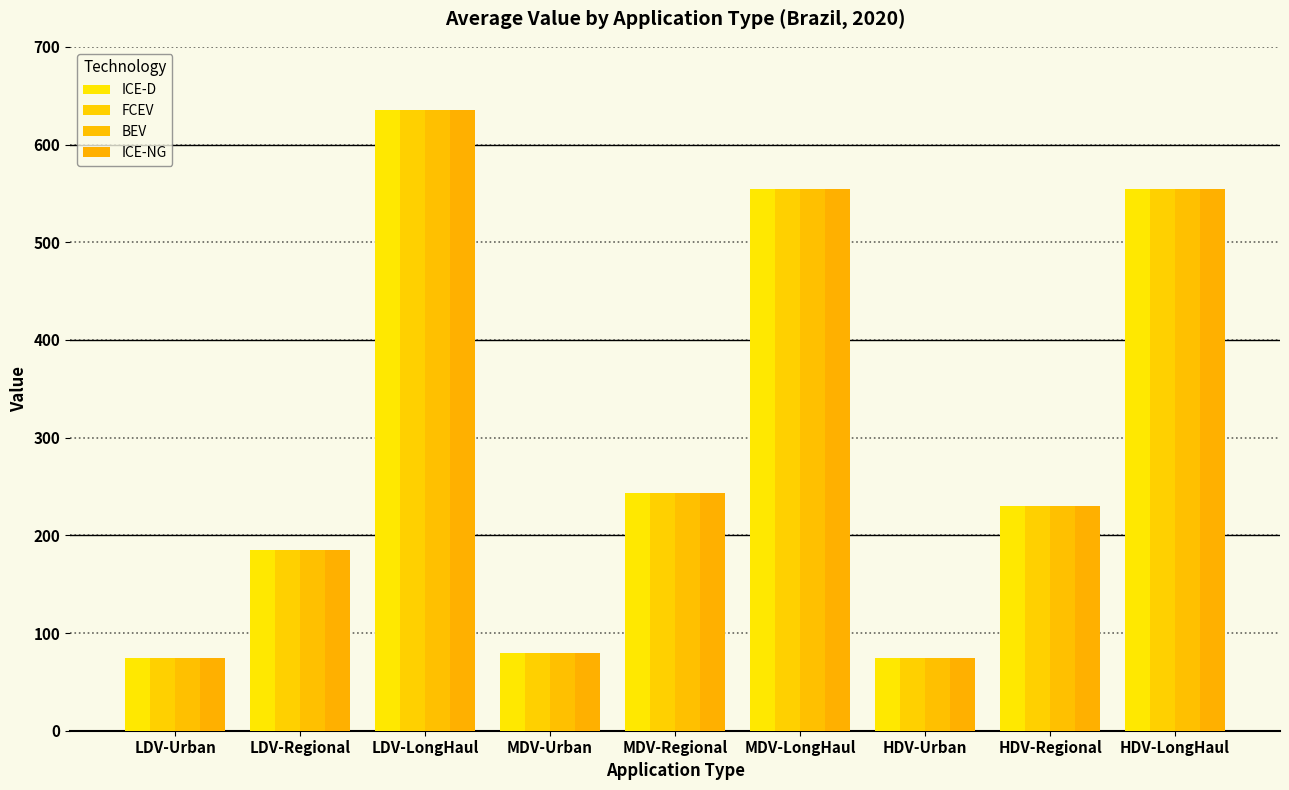

How many bars are there in total?

36